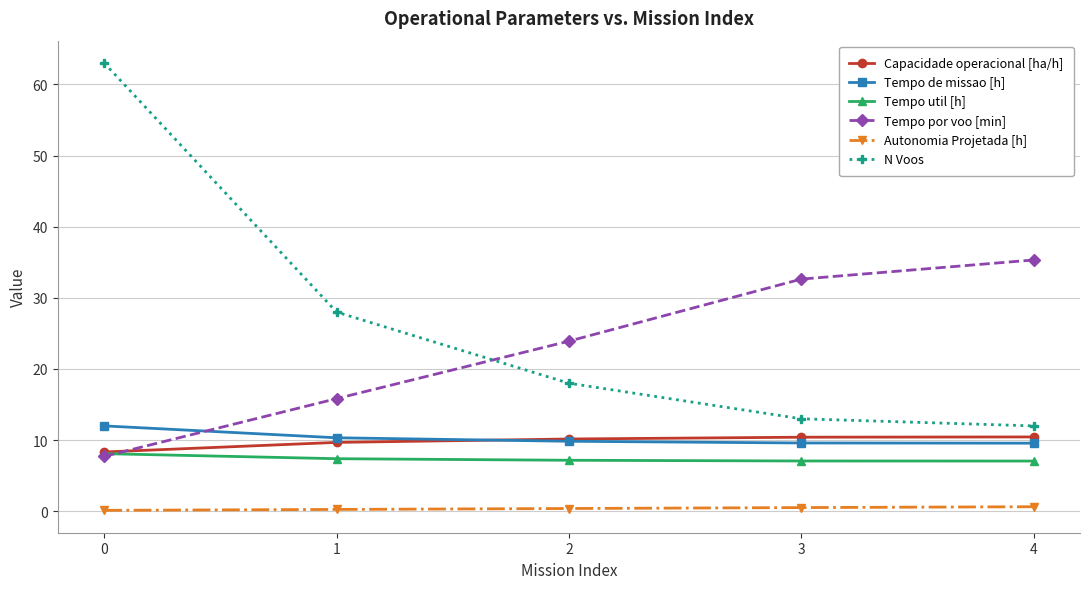

What is the maximum value shown in the chart?

63.0